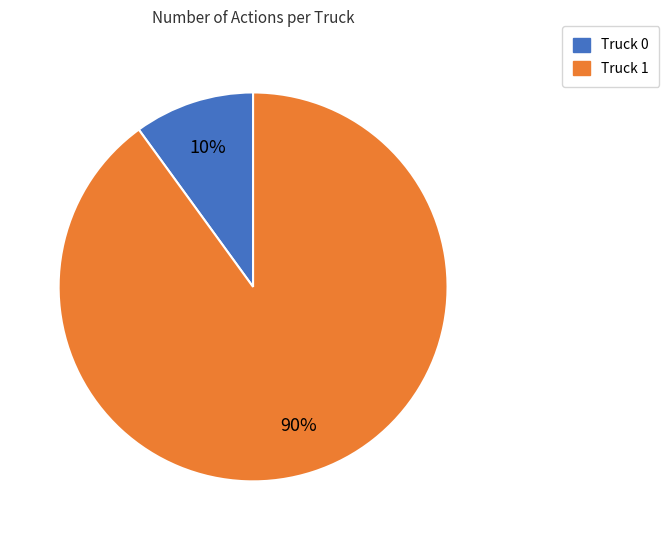

Do Truck 1 and Truck 0 together represent more than half of the pie?

Yes